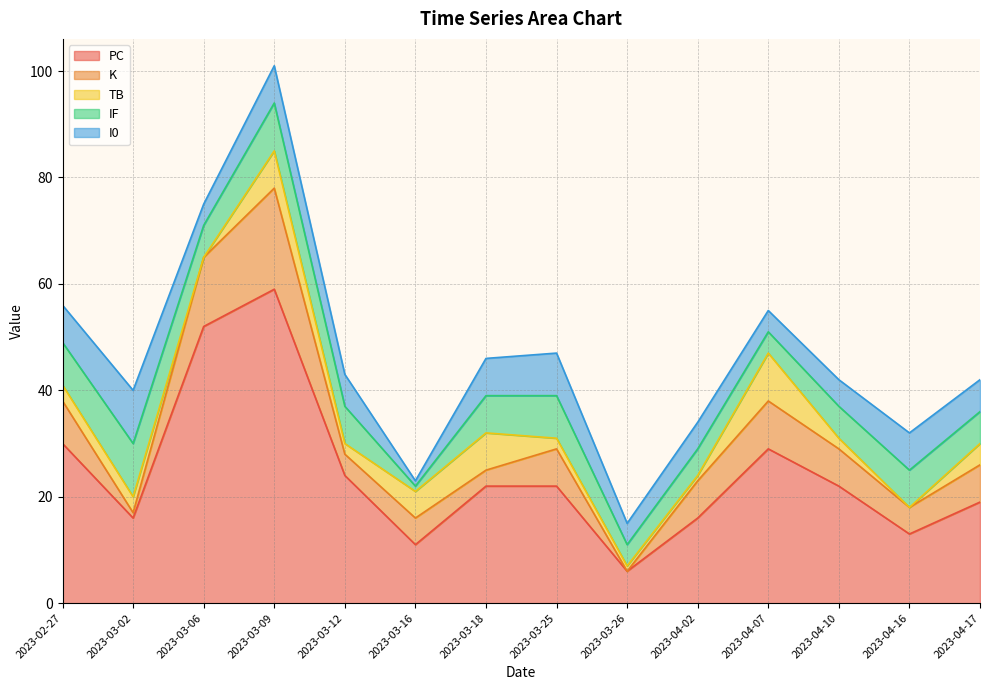

At 2023-02-27, list the series in order from smallest to largest.

TB, I0, K, IF, PC